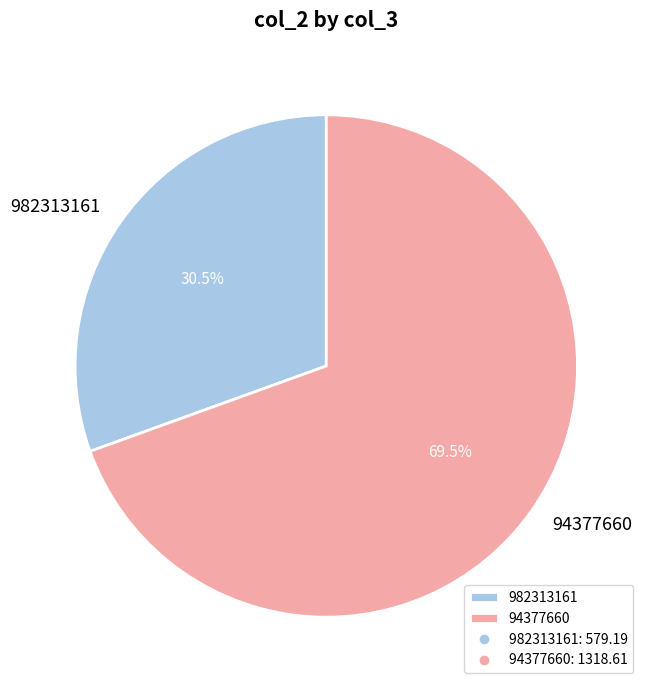

To the nearest percent, what is the difference between the 982313161 and 94377660 slice percentages?

39%